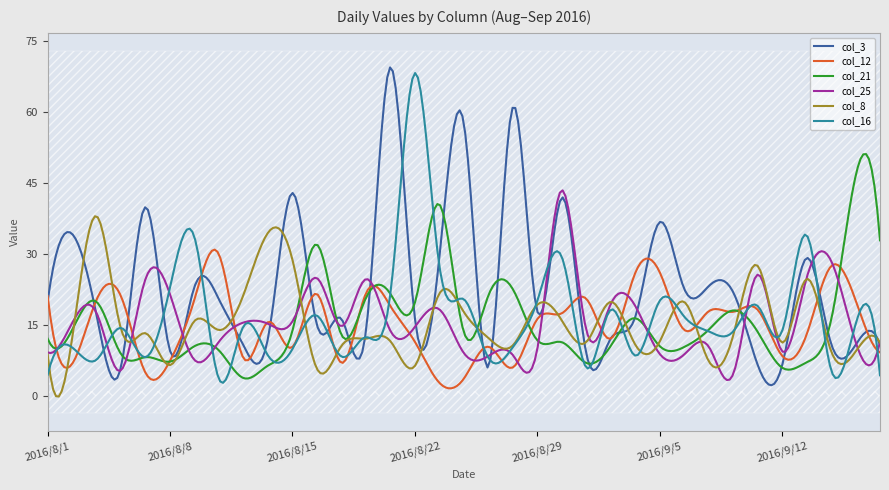

What is the average value of the col_3 series?

23.1